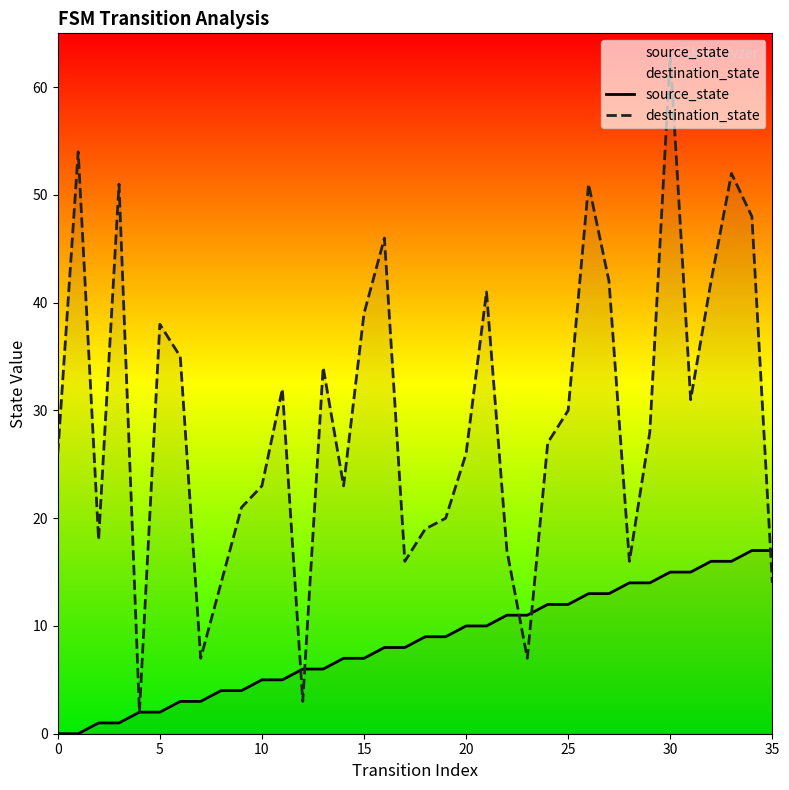

Which series has the largest range (max minus min)?

destination_state